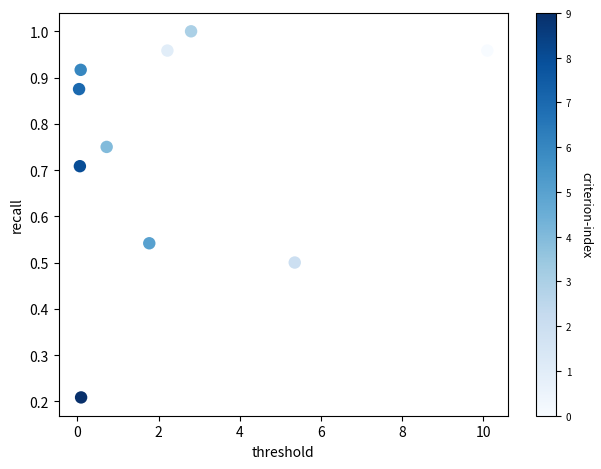

What is the average X value?

2.3